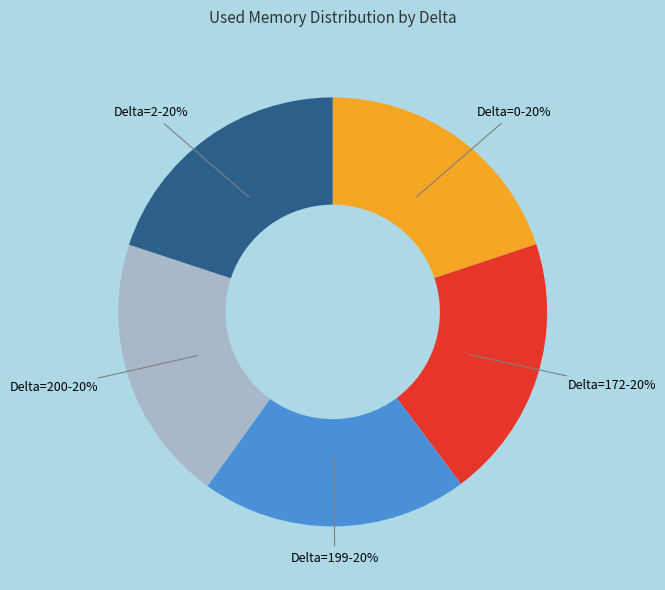

The Delta=172 slice represents 20% of the pie. True or false?

True